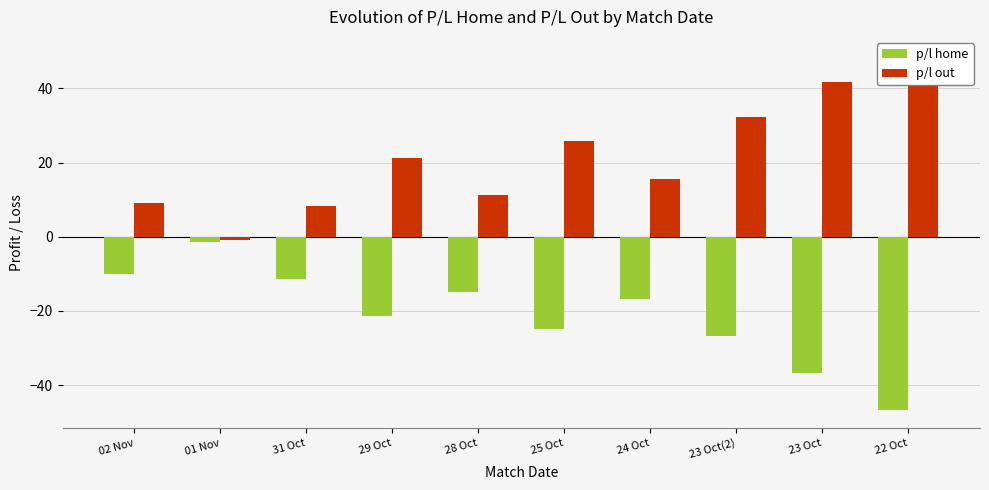

Is it true that p/l out equals 17.2 at 28 Oct?

False